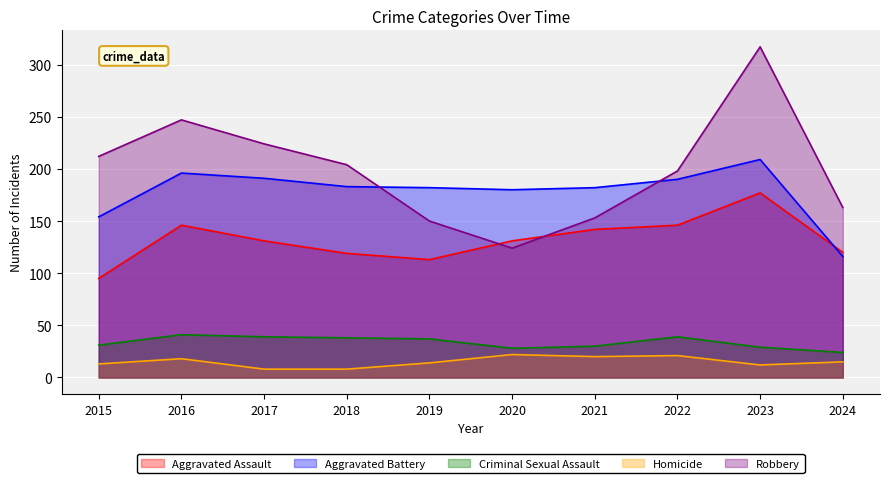

What is the sum of all Criminal Sexual Assault values?

336